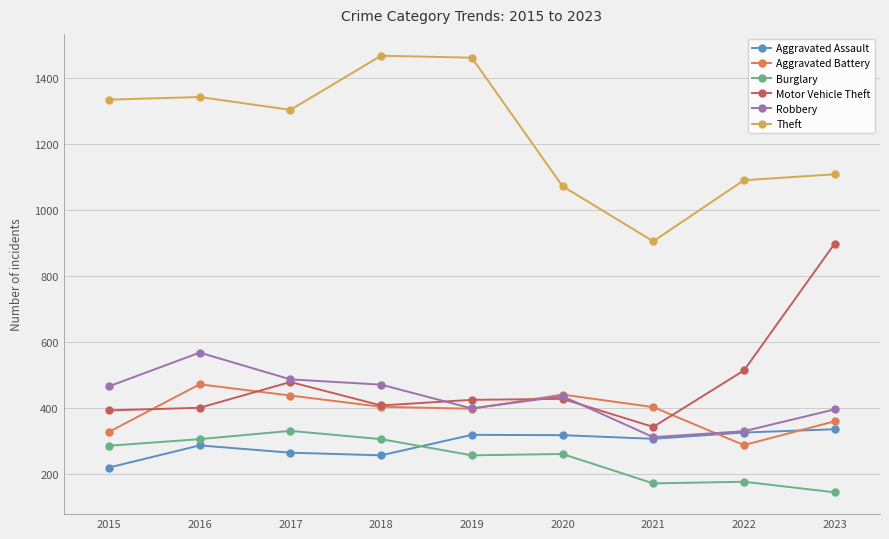

What is the spread (max minus min) of values at 2021?

733